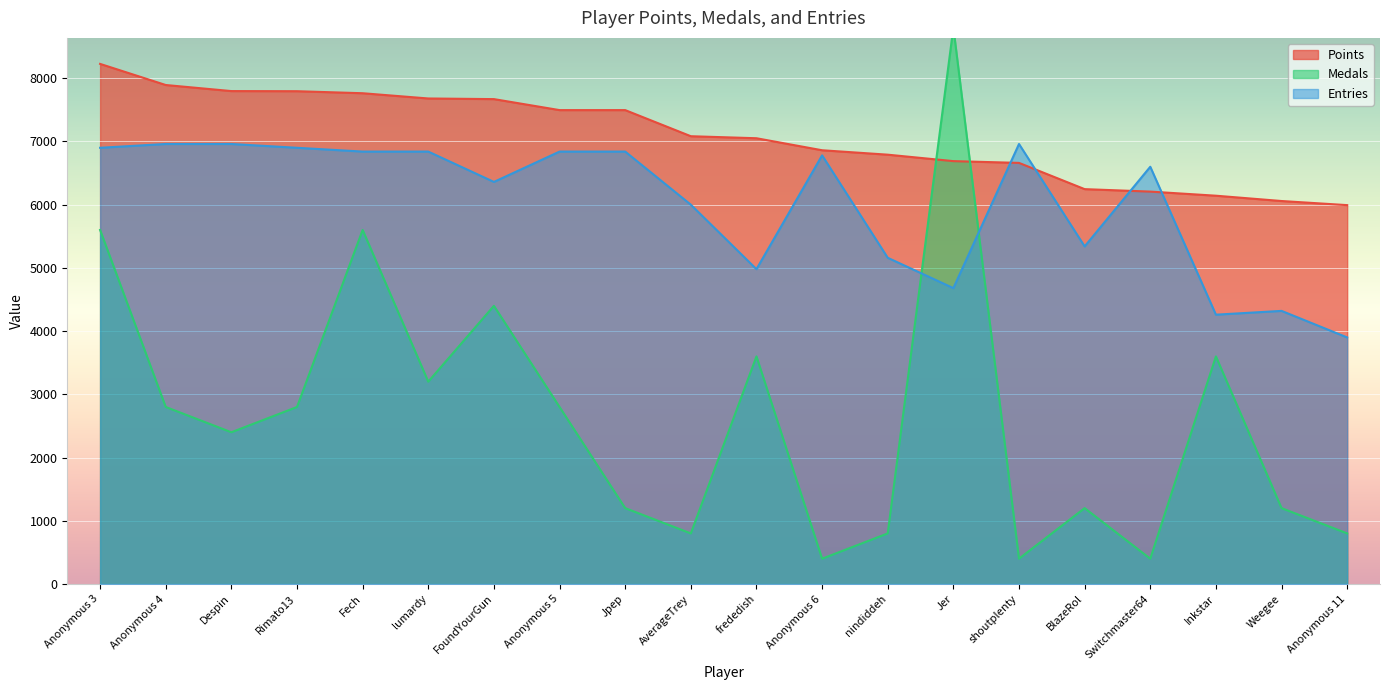

Between which two adjacent categories do Medals and Points first intersect?

nindiddeh and Jer